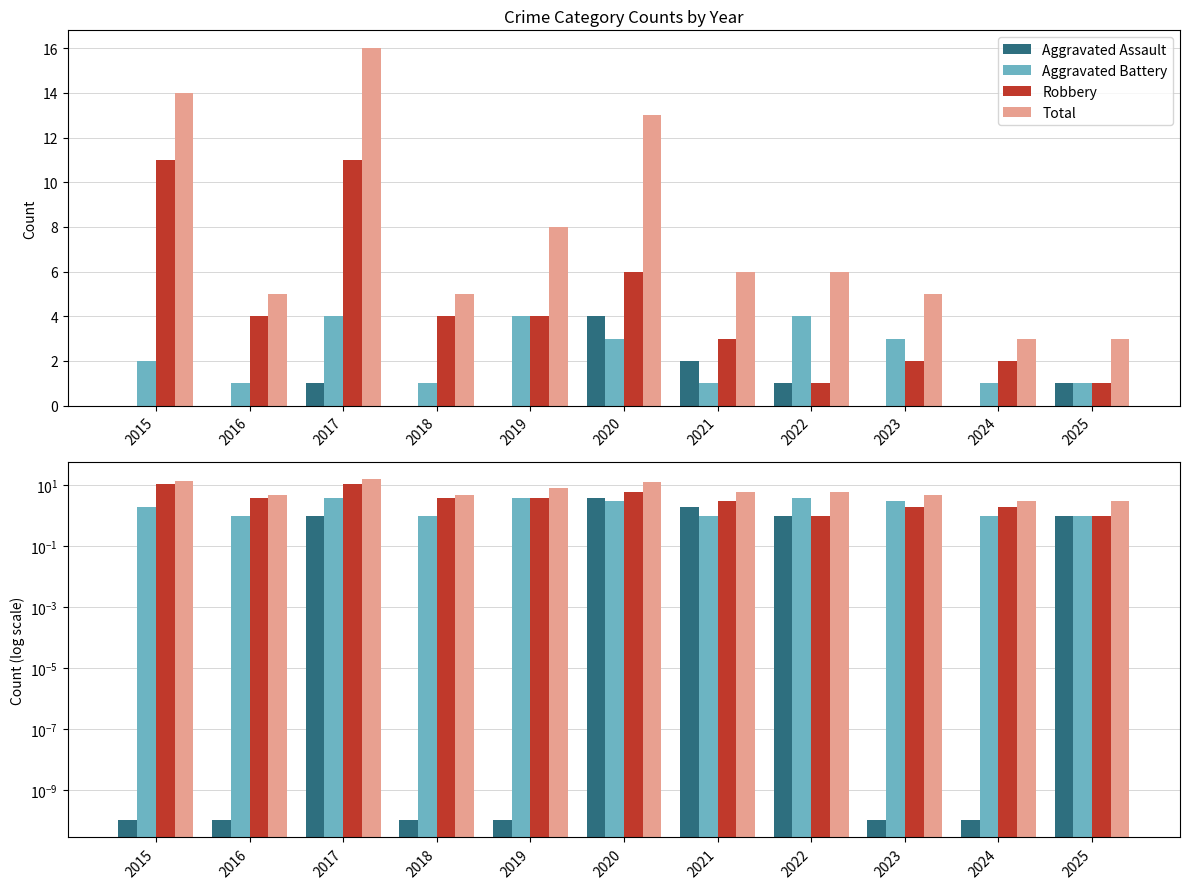

Which series changed the most between 2018 and 2020?

Total